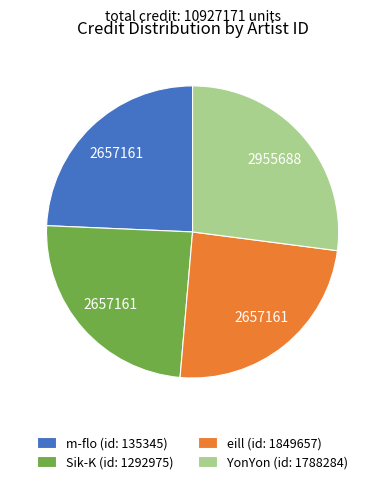

Do m-flo (id: 135345) and YonYon (id: 1788284) together represent more than half of the pie?

Yes